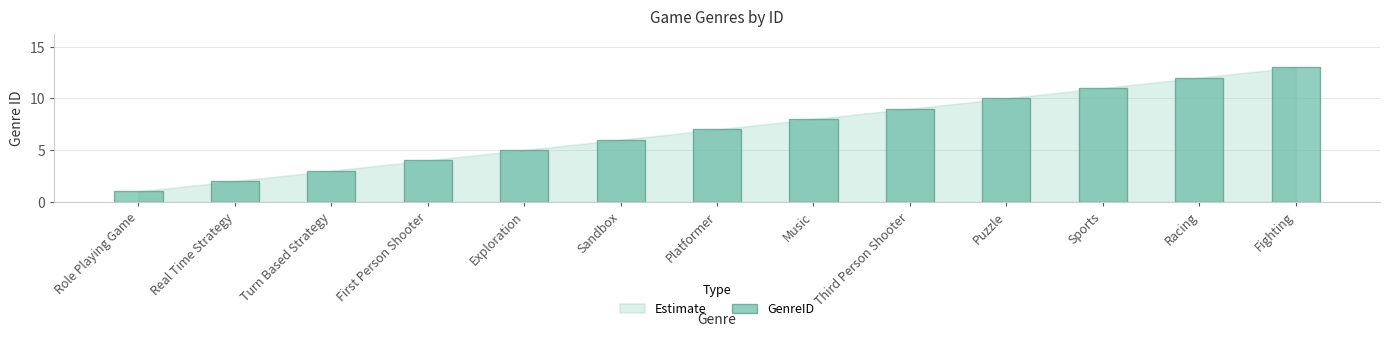

At which category does the chart reach its minimum across all series?

Role Playing Game